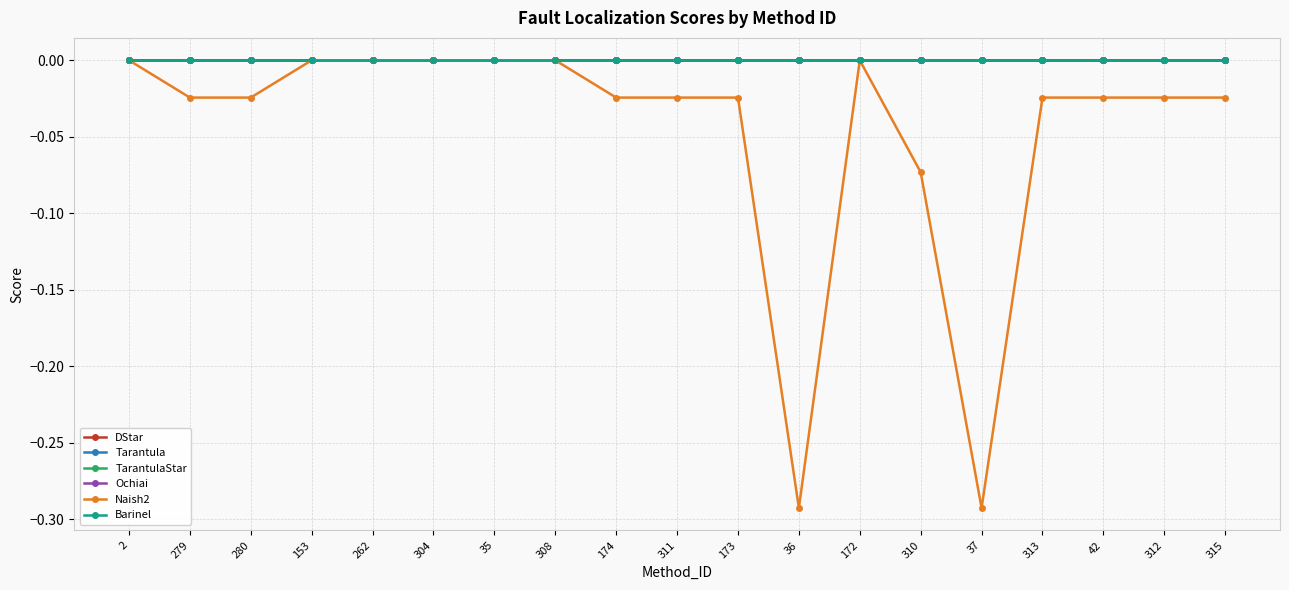

Is this an area chart (filled region under the line)?

No